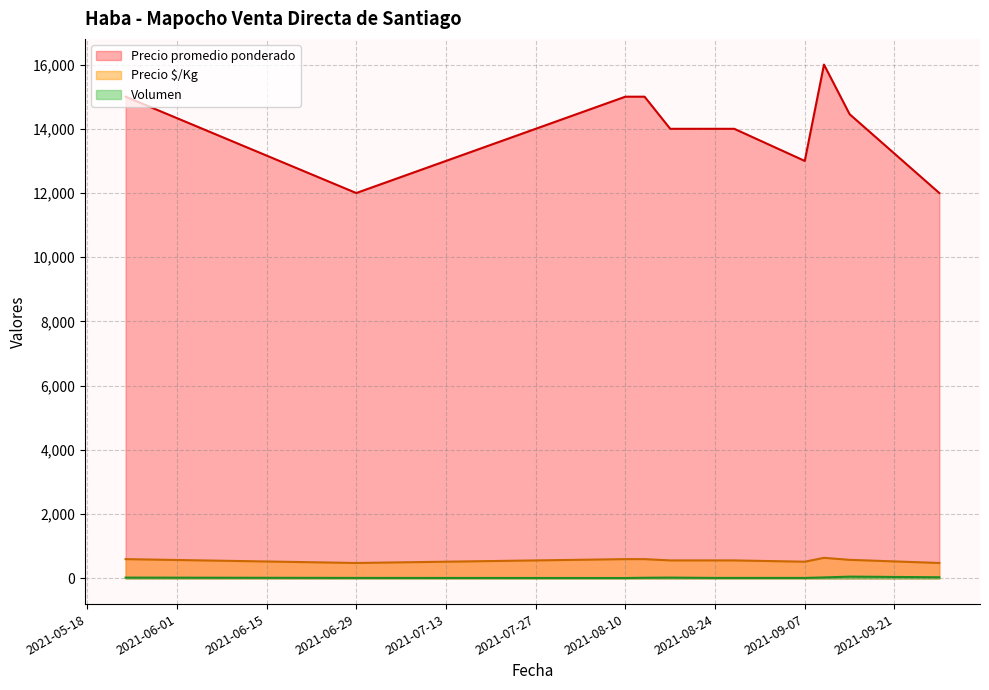

What is the difference between the second highest and second lowest values in the Precio promedio ponderado series?

3000